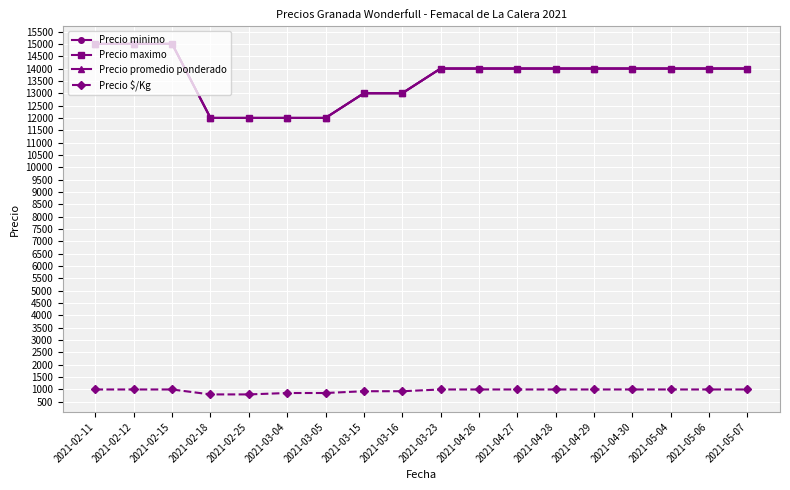

At how many categories does at least one series exceed 13237?

12